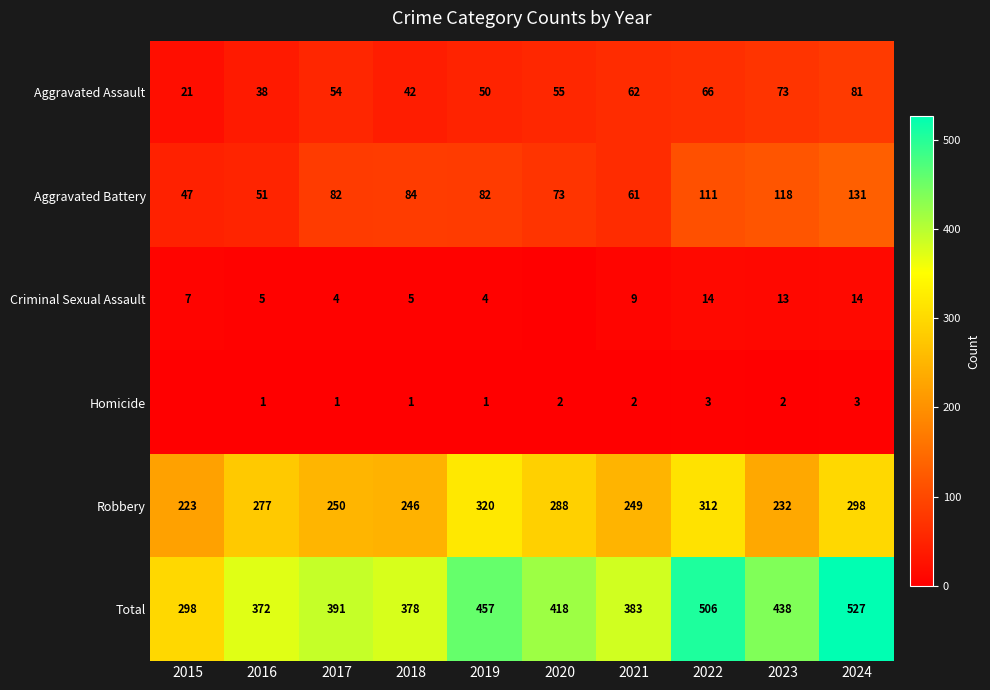

At 2022, list the series in order from largest to smallest.

Total, Robbery, Aggravated Battery, Aggravated Assault, Criminal Sexual Assault, Homicide